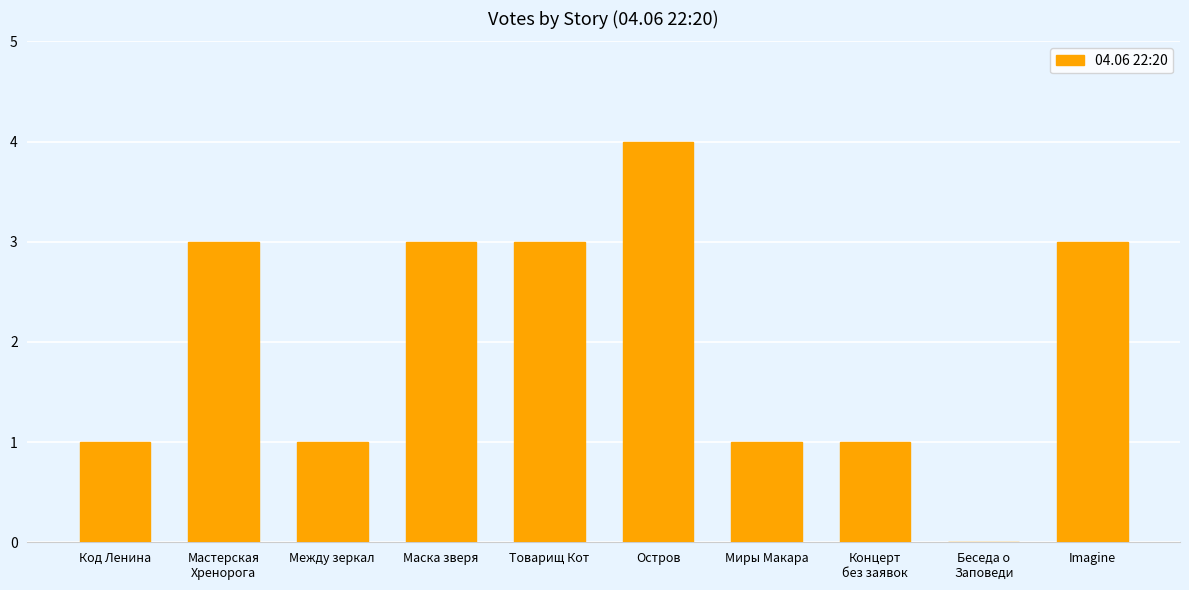

What is the maximum value shown in the chart?

4